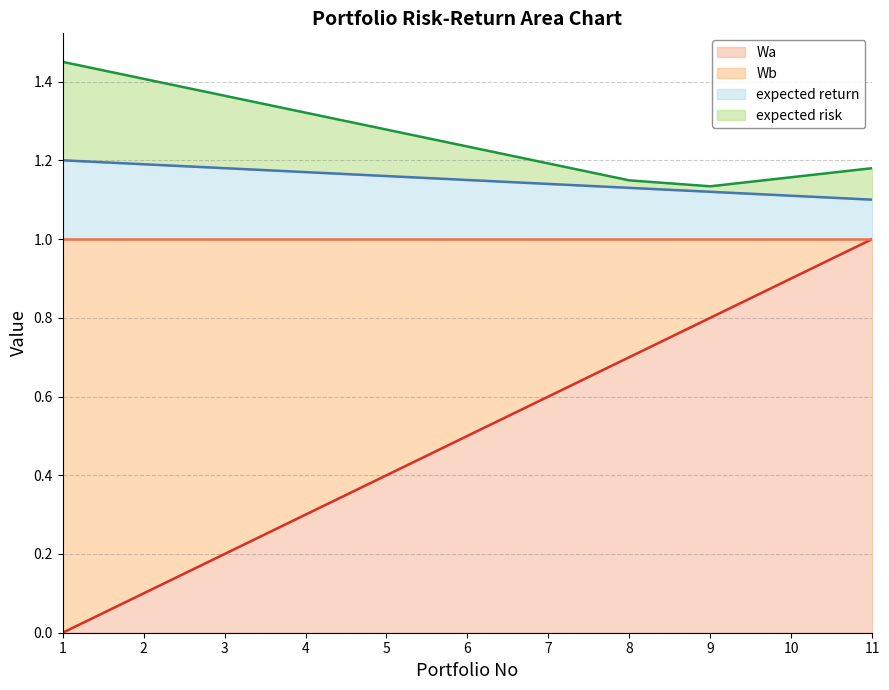

What is the greatest value displayed?

1.4